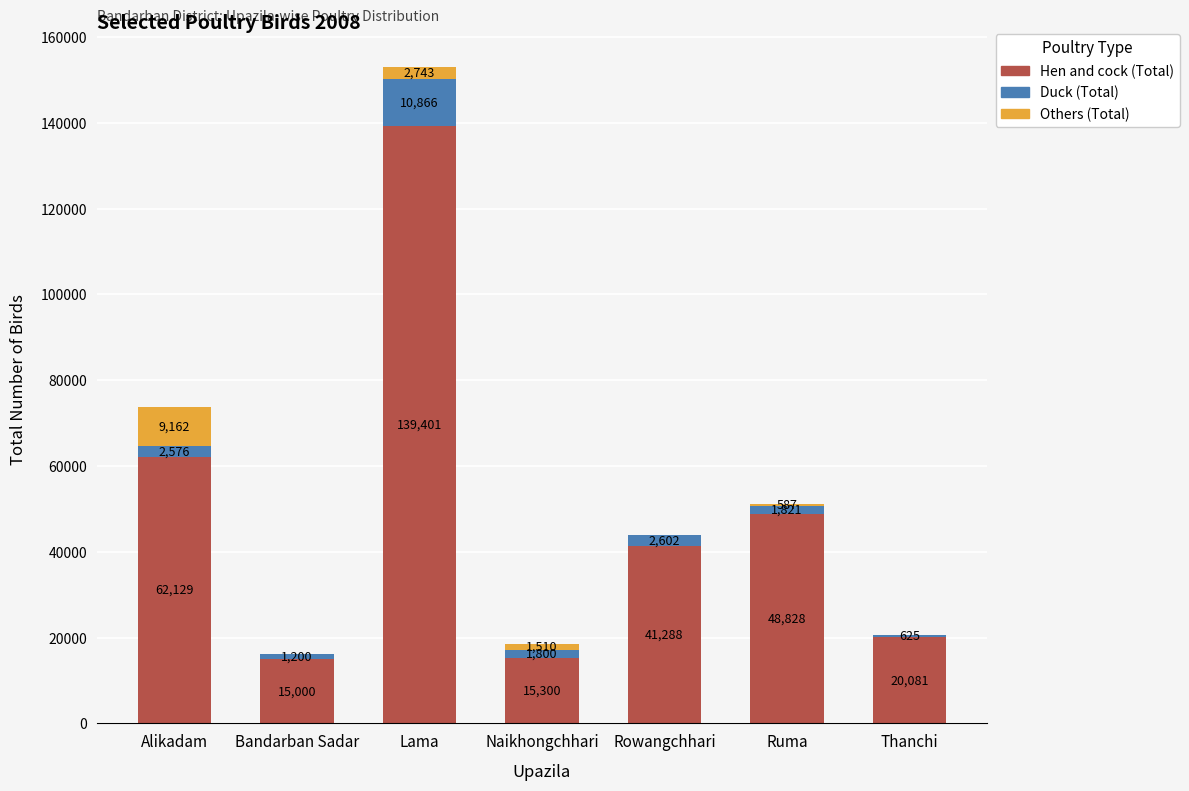

Is it true that Hen and cock (Total) equals 65727 at Ruma?

False